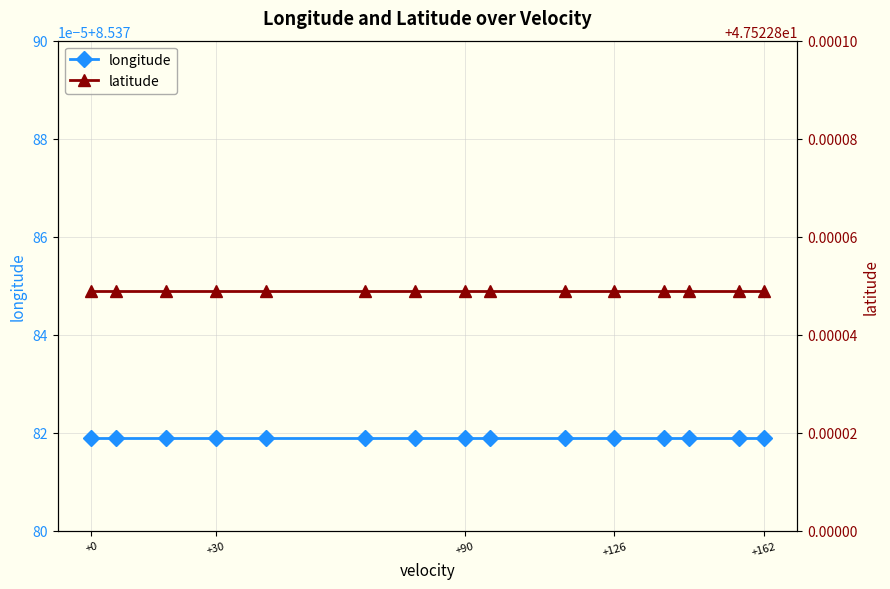

Rank the series by their average value, from lowest to highest.

longitude, latitude